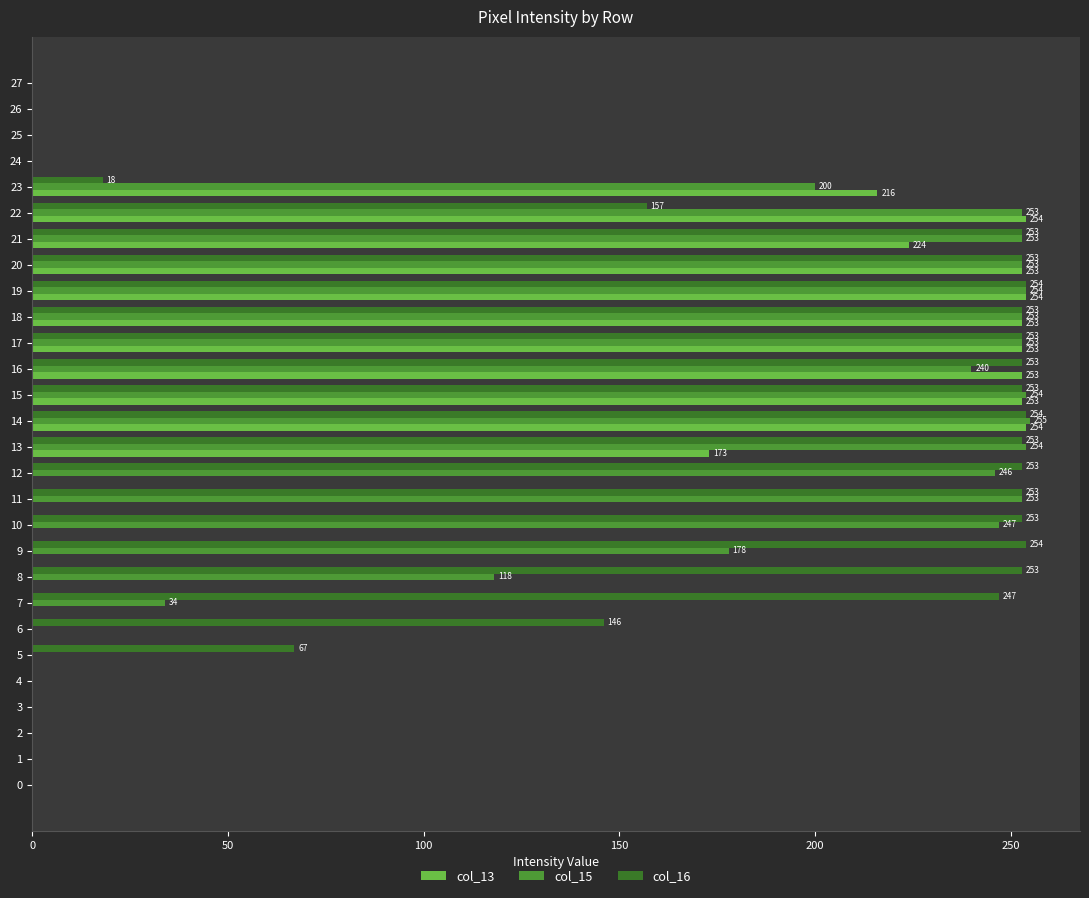

How many positive values does the col_16 series have?

19